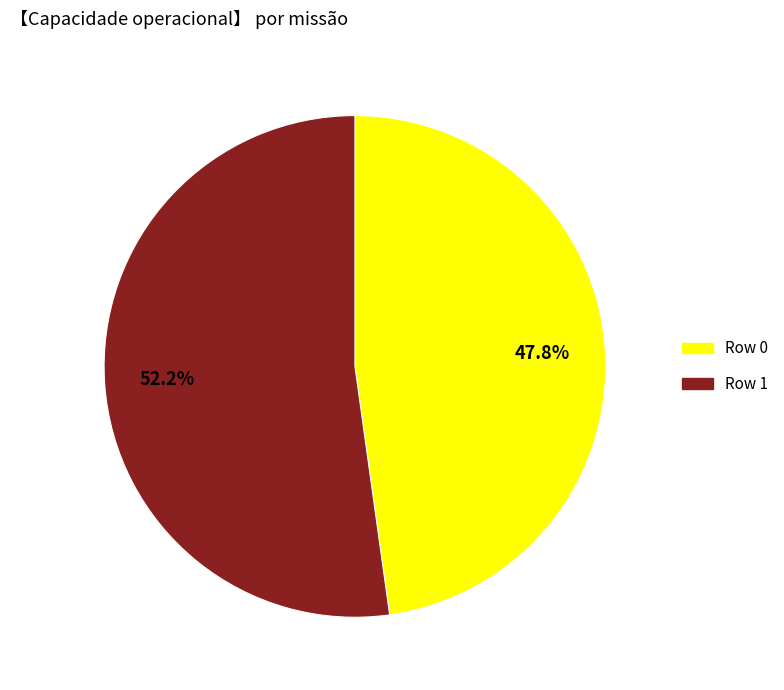

Does Row 1 account for over 50% of the chart?

Yes